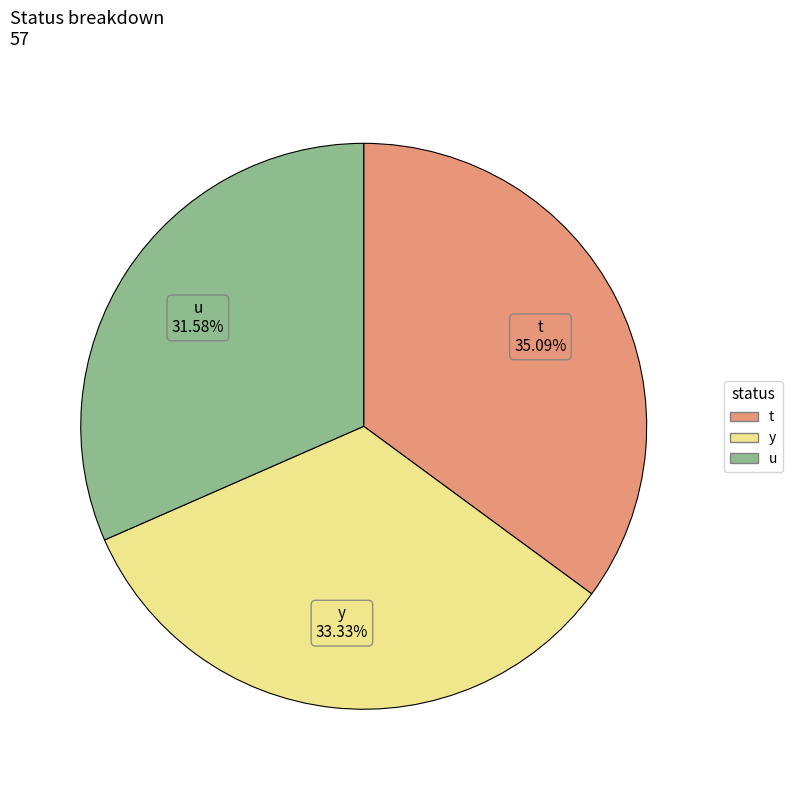

Rank the categories by value from highest to lowest.

t, y, u